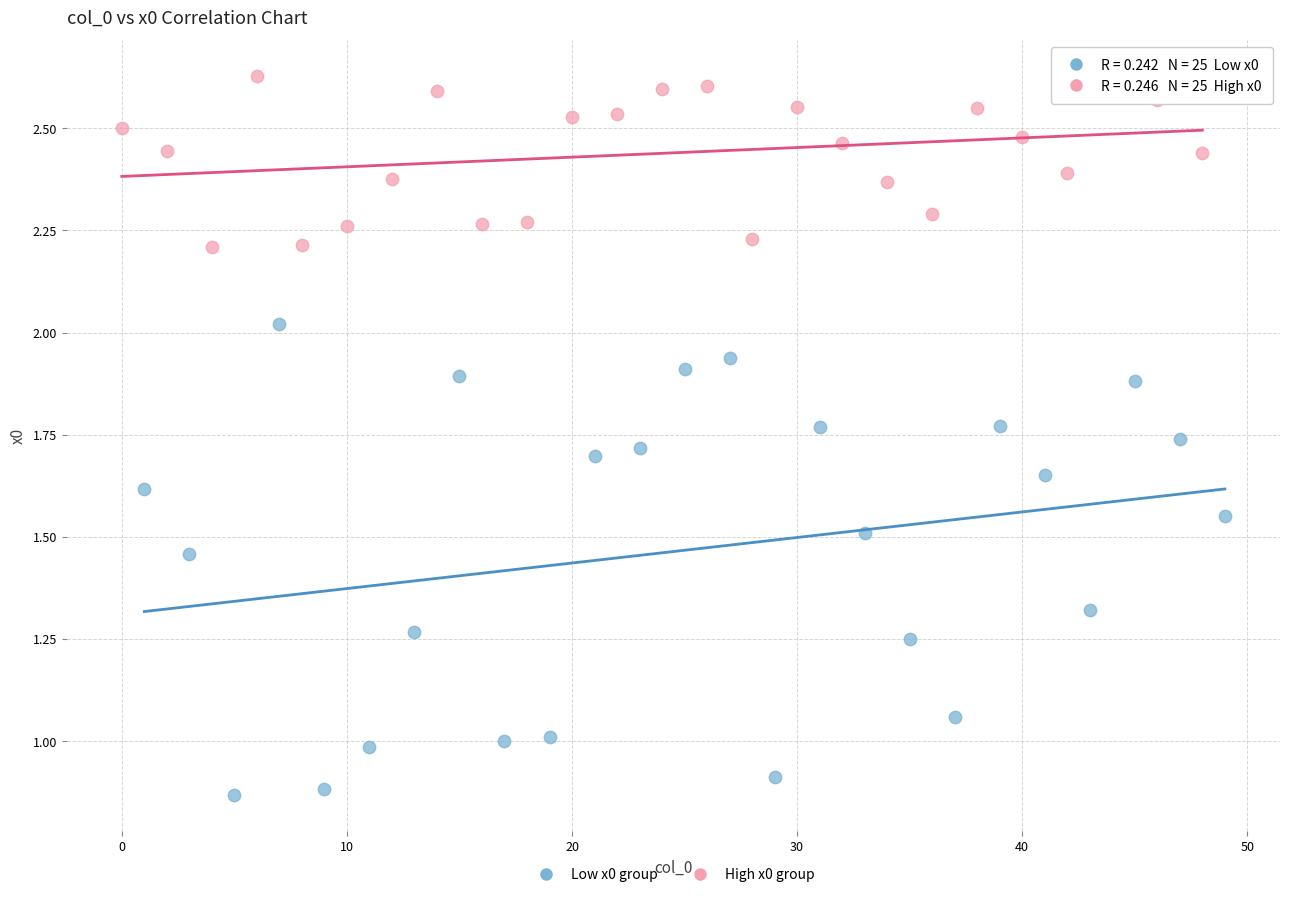

What are all the series names shown in the legend?

Low x0 group, High x0 group